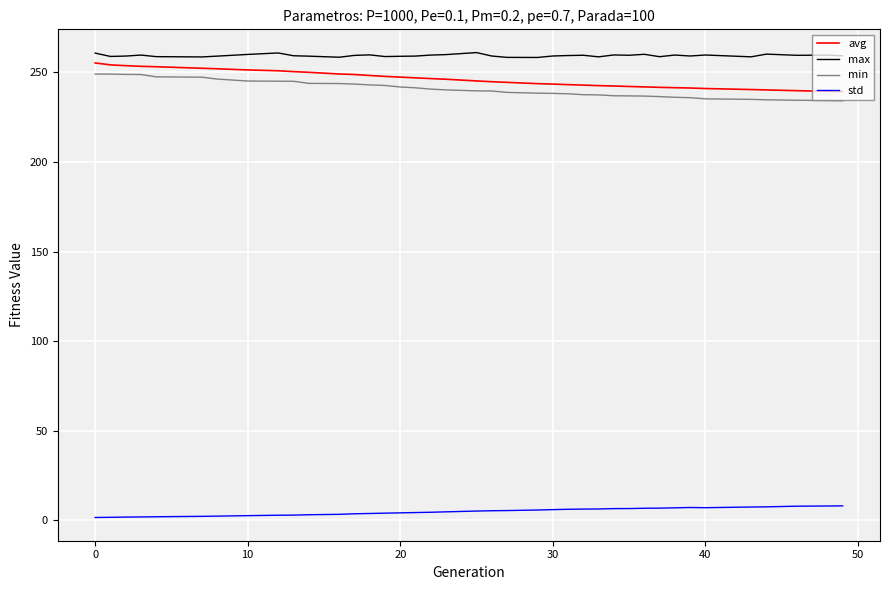

What are all the series names shown in the legend?

avg, max, min, std